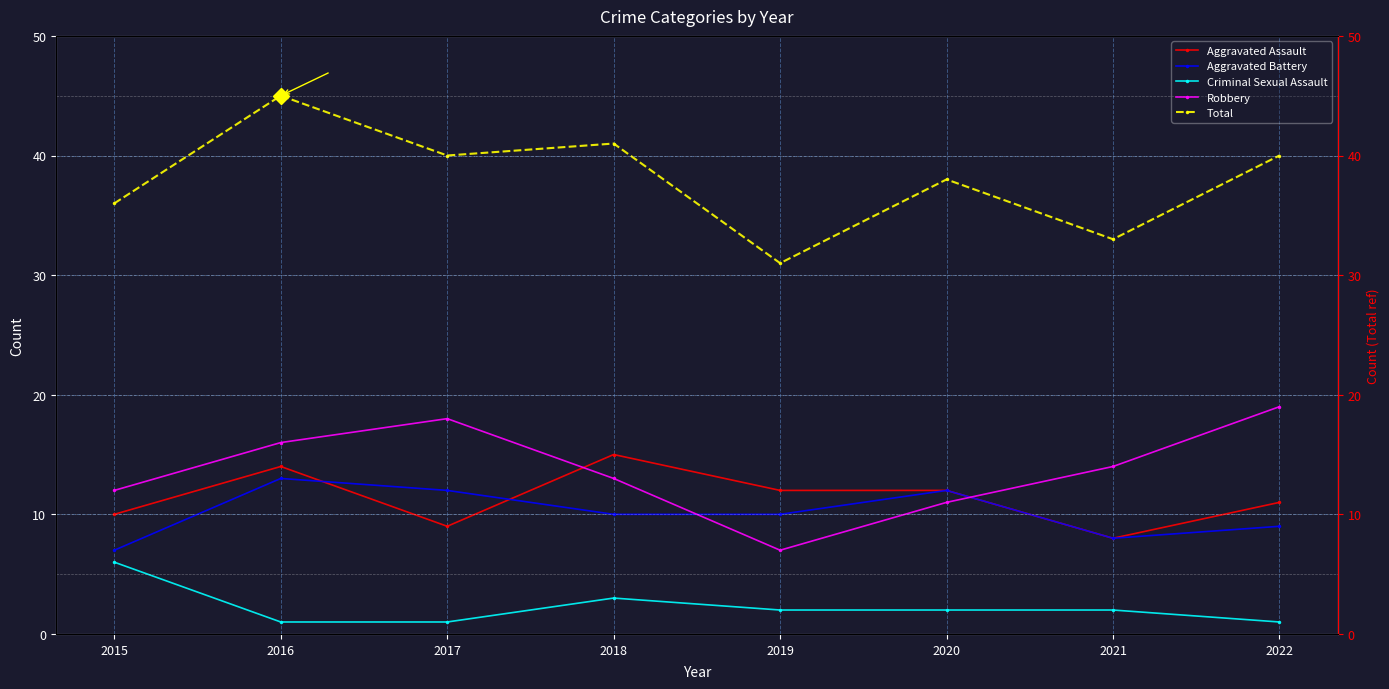

How many interior local peaks does the Robbery series have?

1